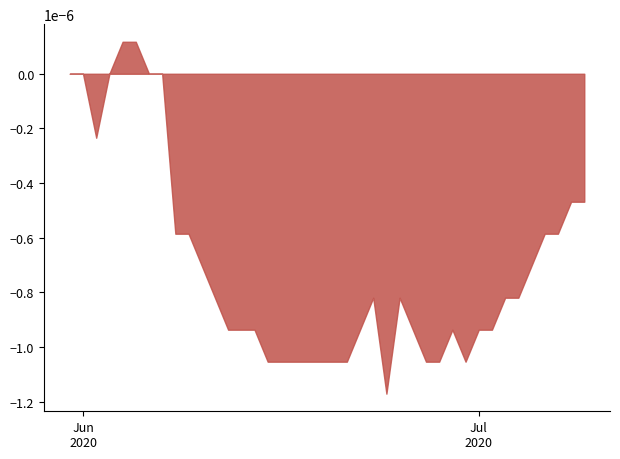

List the labels in order of value, smallest first.

8, 24, 2, 6, 10, 11, 12, 15, 26, 27, 30, 0, 1, 5, 7, 9, 13, 14, 16, 17, 18, 19, 20, 21, 28, 32, 34, 37, 39, 4, 22, 23, 29, 31, 33, 35, 36, 38, 3, 25